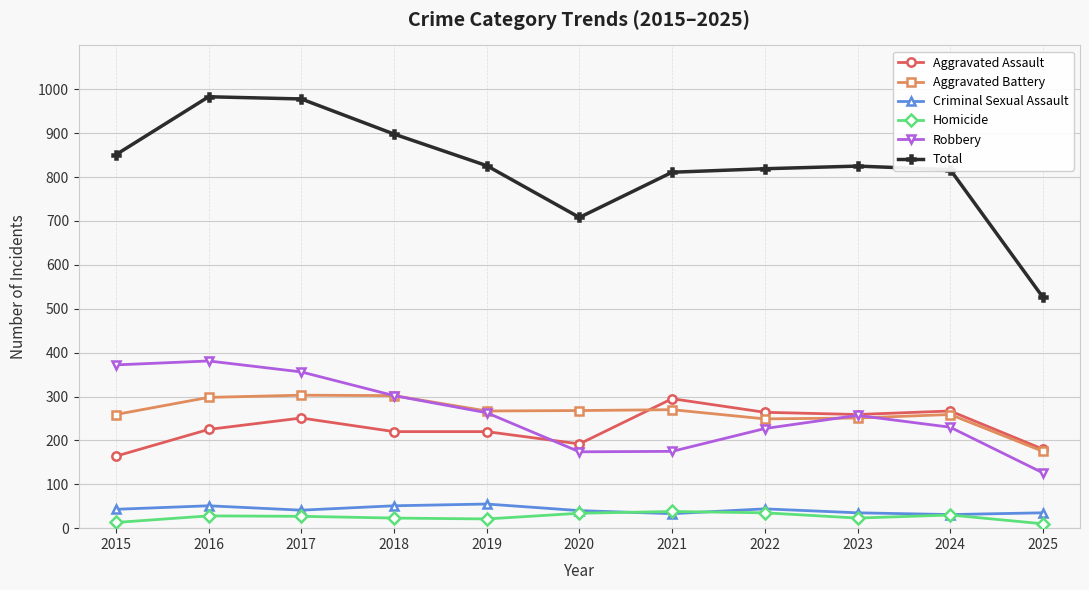

What is the average value of the Aggravated Battery series?

264